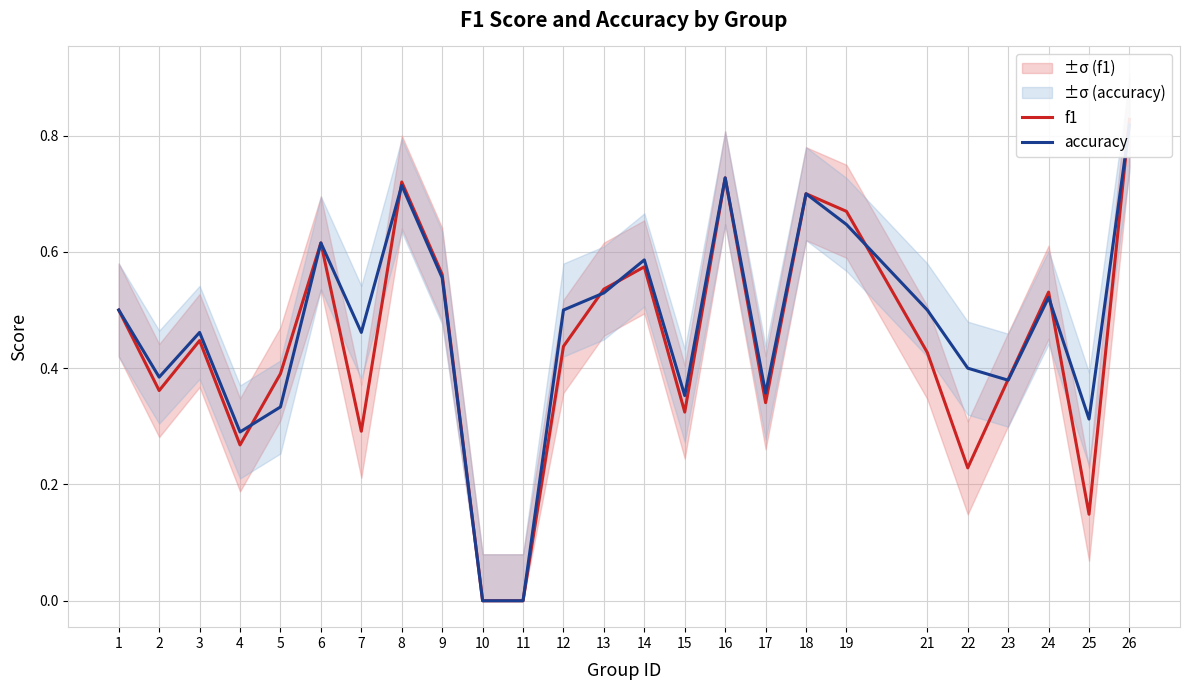

In f1, how many points are higher than both neighbors (excluding endpoints)?

7